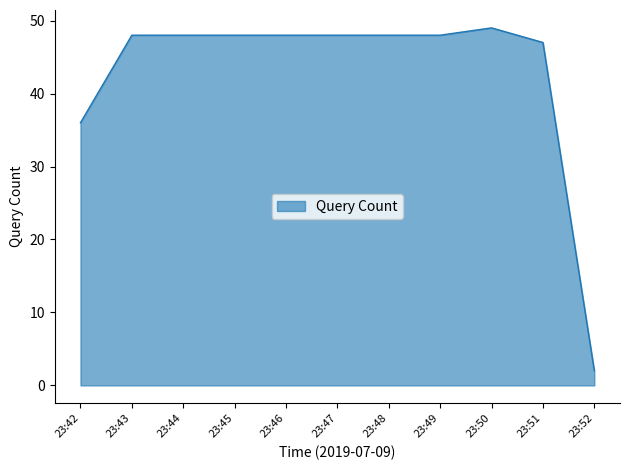

Is it true that the value at 23:45 is 31?

False